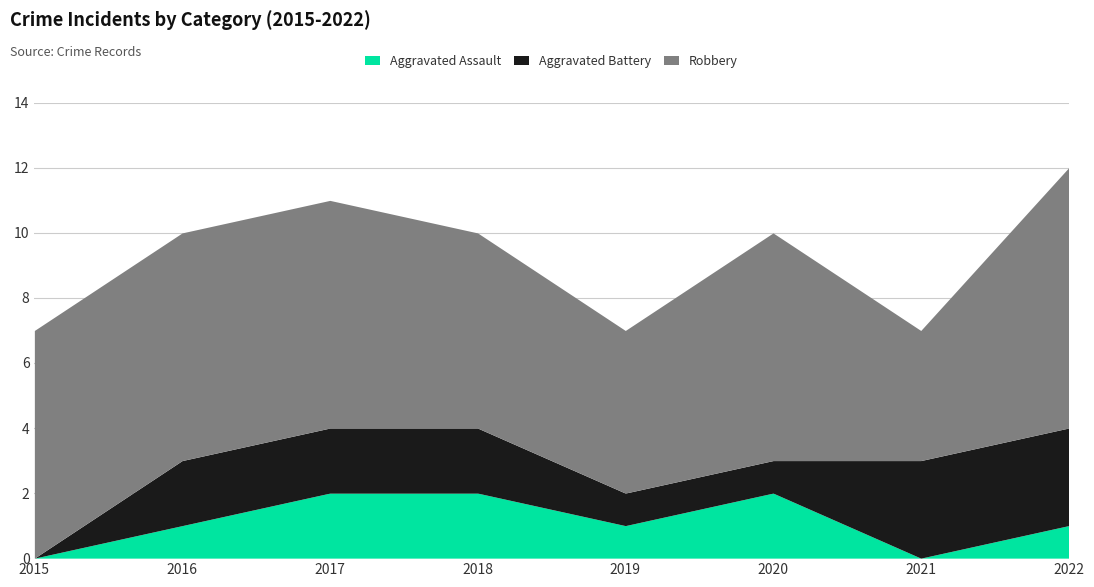

How many intersections are there between Aggravated Assault and Aggravated Battery?

1